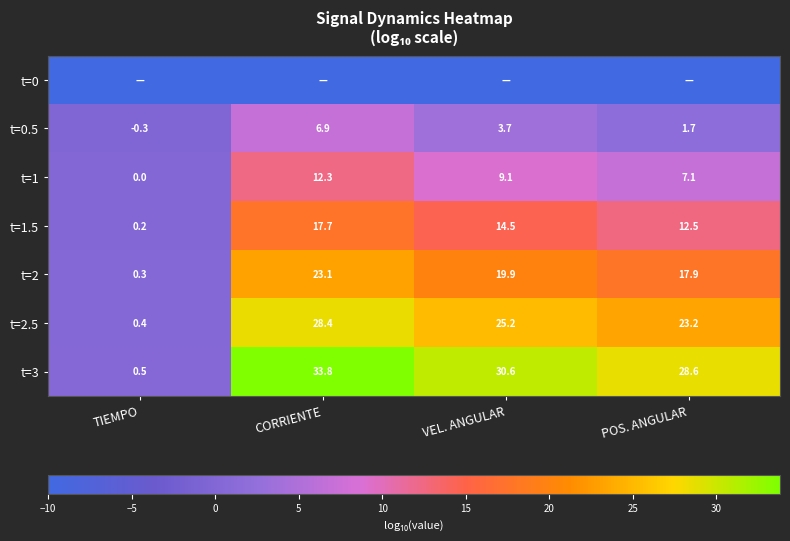

What is the approximate value of t=0.5 at TIEMPO?

-0.3